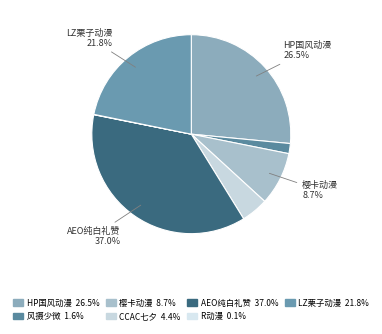

How many slices are in this pie chart?

7